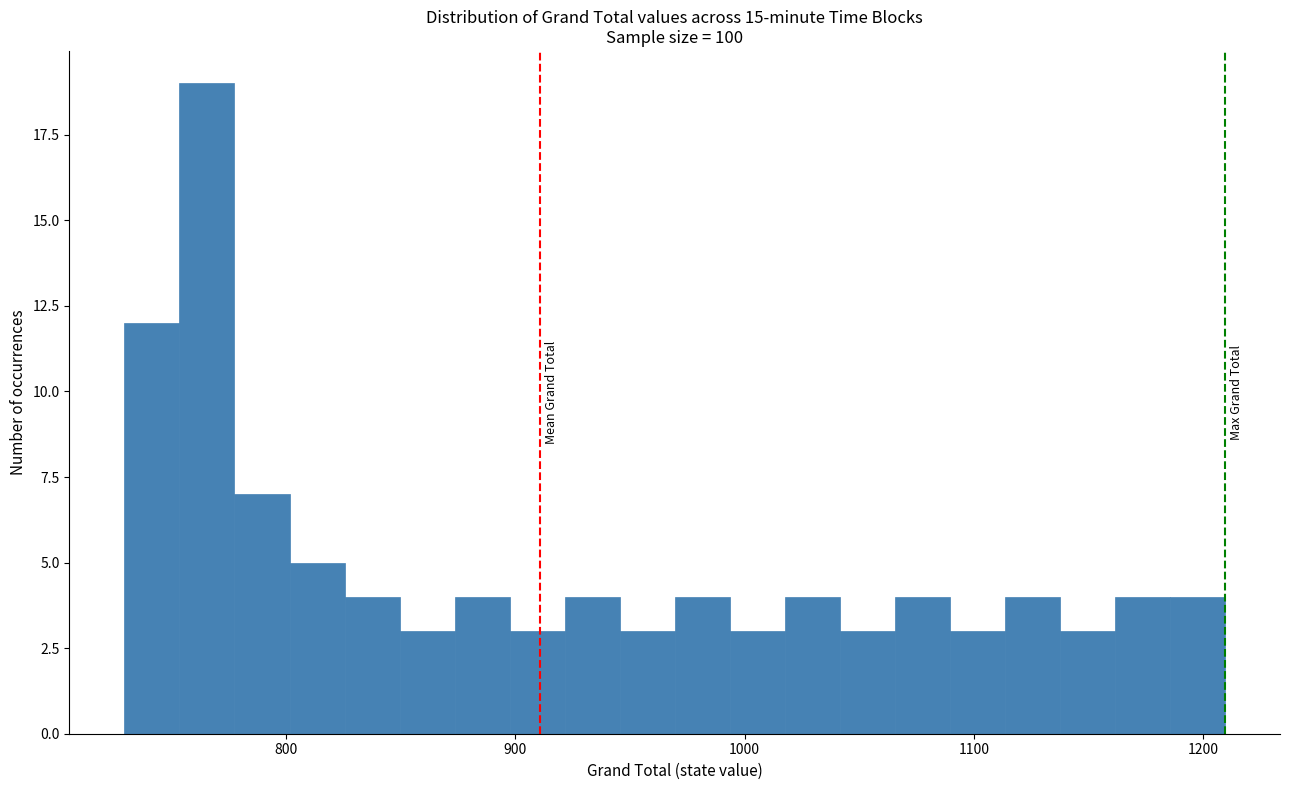

Around what value on the x-axis is the tallest bar? Give the approximate position of its centre, as read against the axis.

770